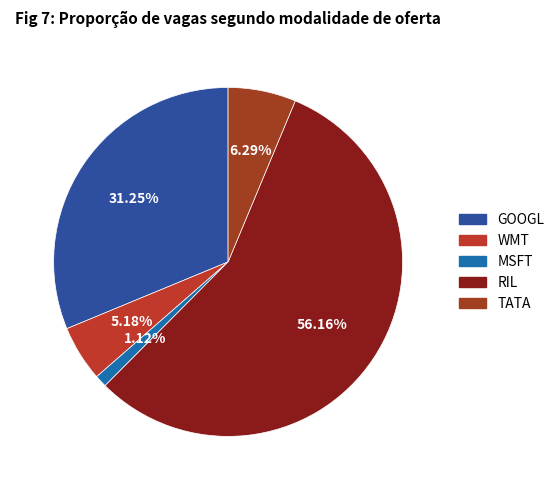

Rank the categories by value from lowest to highest.

MSFT, WMT, TATA, GOOGL, RIL